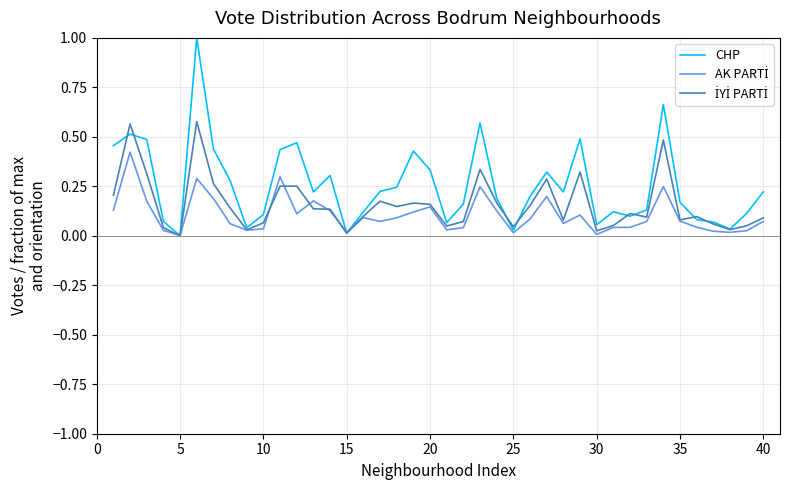

What is the greatest value displayed?

1.0